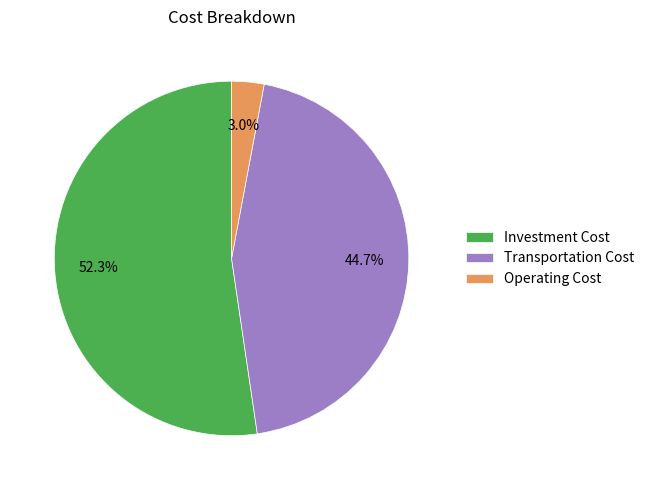

Count the number of slices in the pie.

3